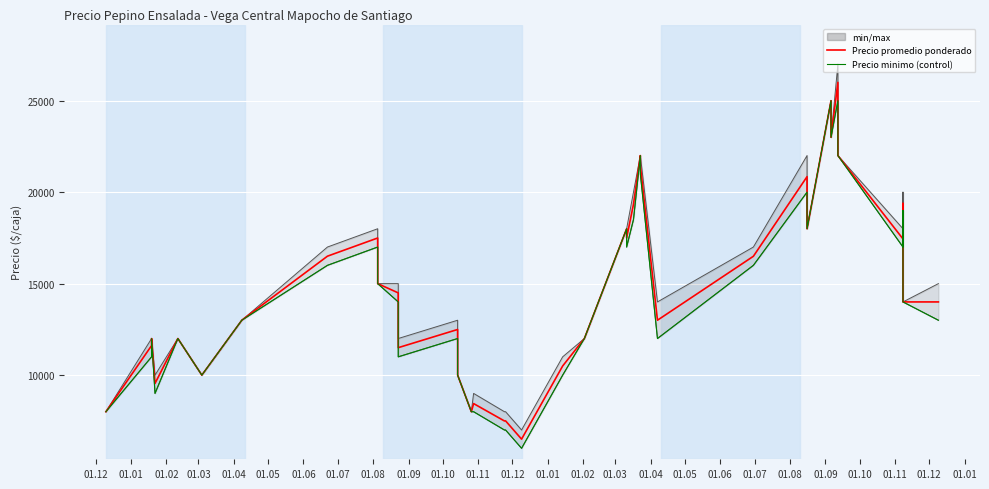

What is the difference between the Precio maximo values at 01.02 and 01.05?

4000